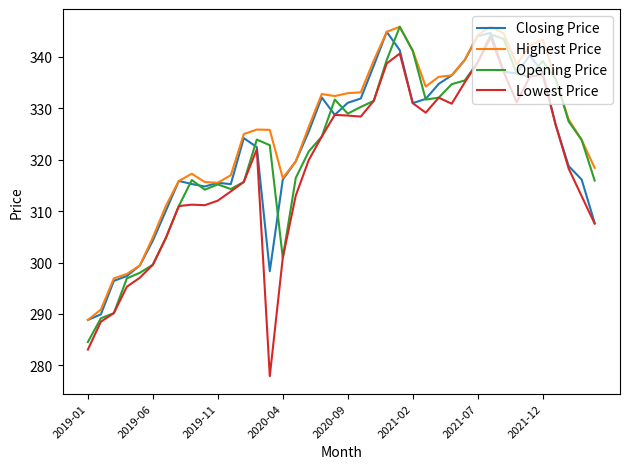

What is the difference between the maximum and minimum values in the Highest Price series?

57.1